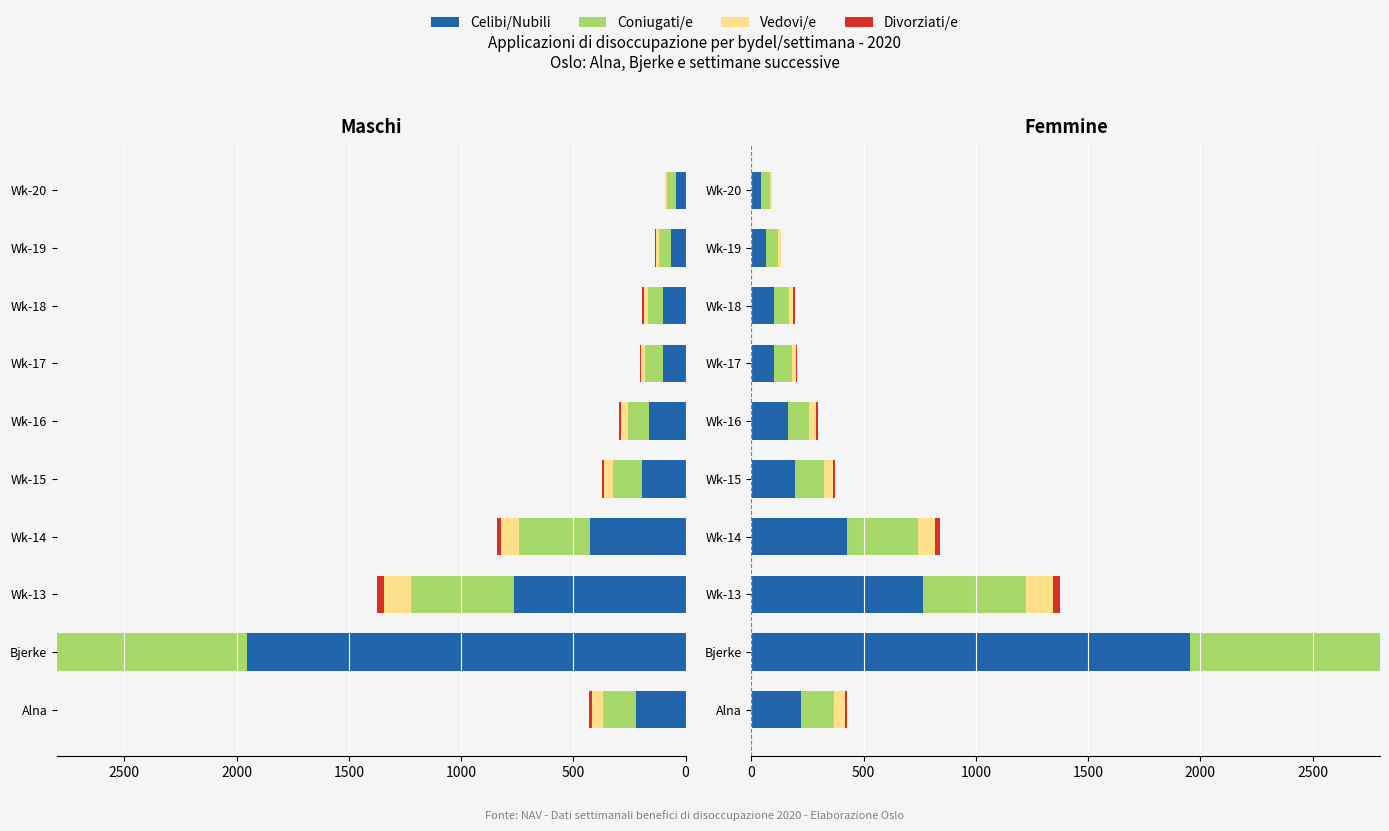

How many values in the Coniugati/e series exceed 129?

4